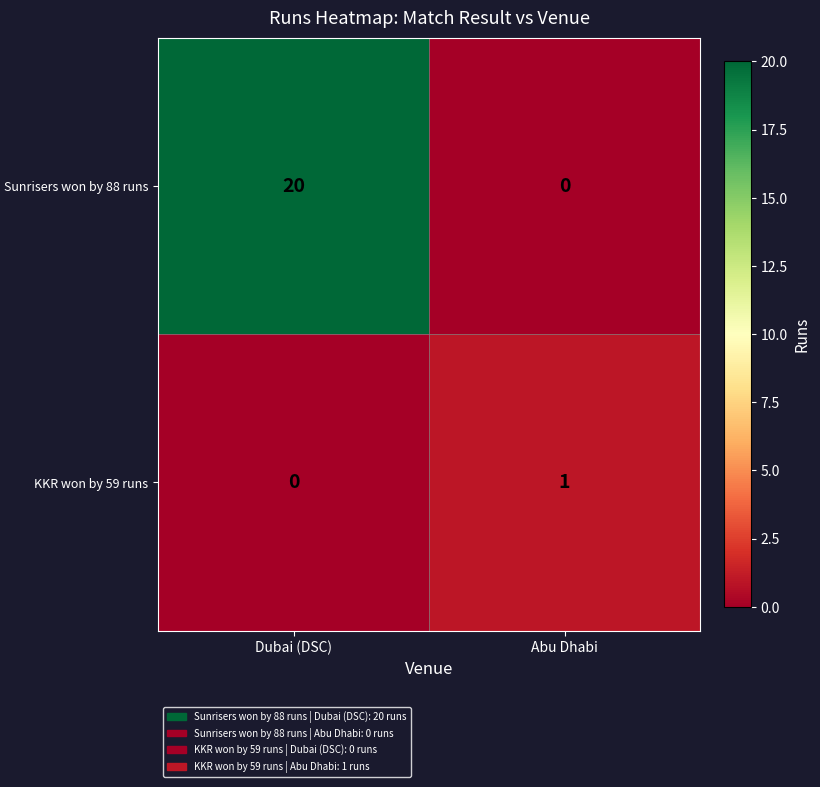

What is the approximate value of Sunrisers won by 88 runs at Dubai (DSC)?

20